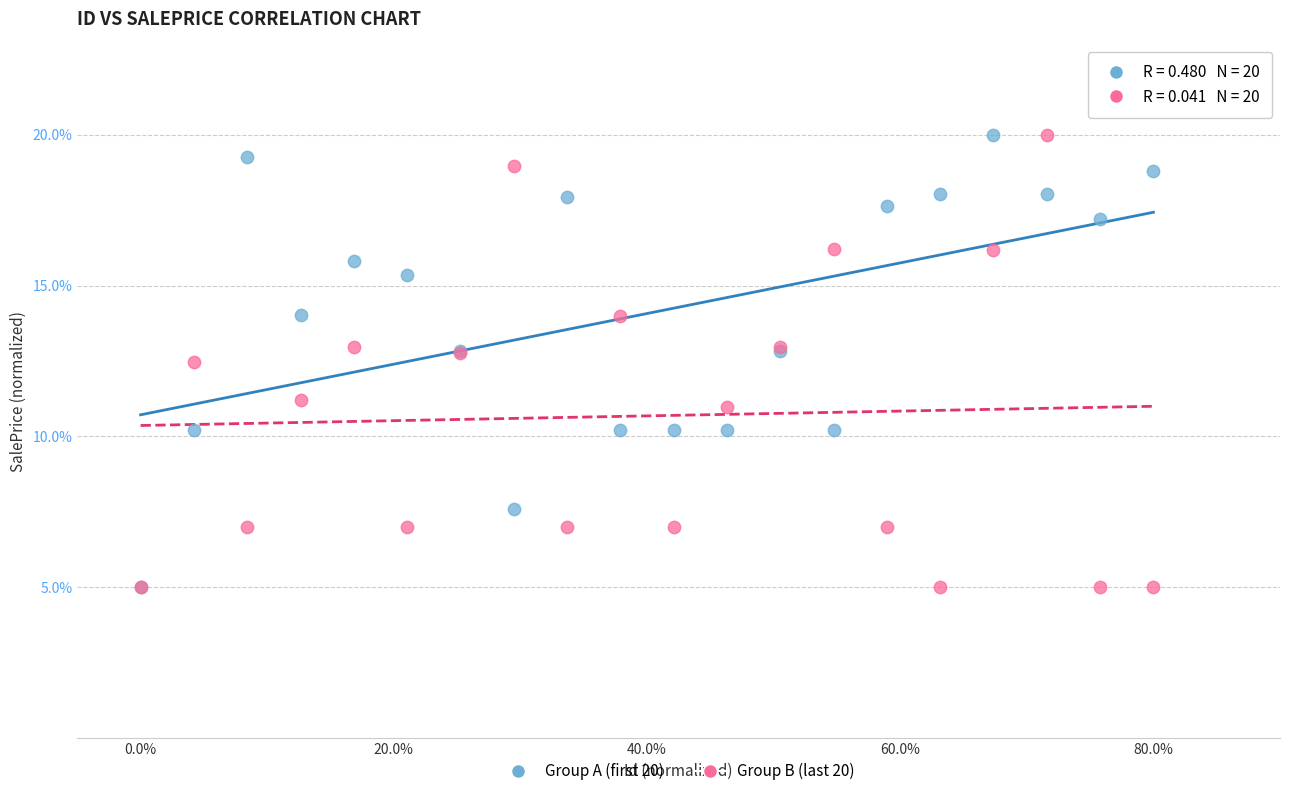

Across all series, what Y value is closest to 12?

12.5